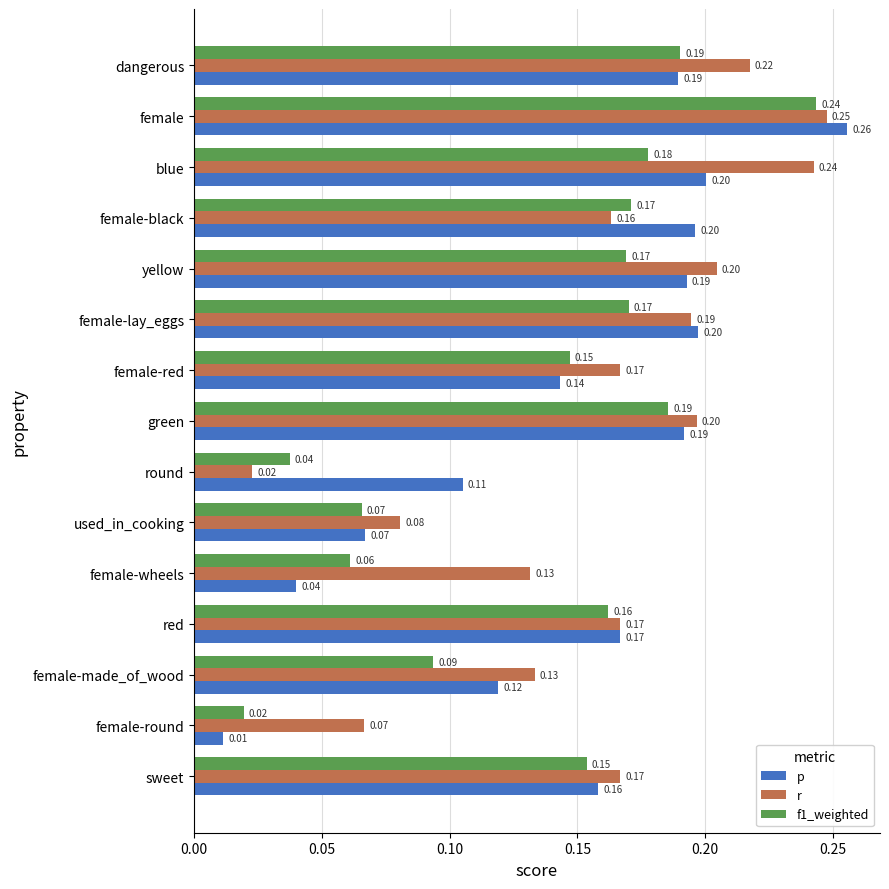

Rank the series by their average value, from lowest to highest.

f1_weighted, p, r